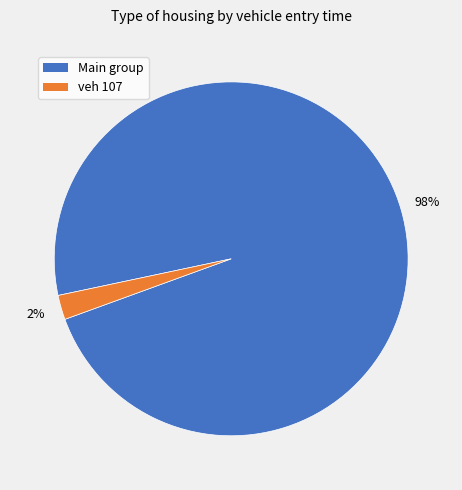

To the nearest percent, what is the difference between the largest and smallest slice percentages?

96%